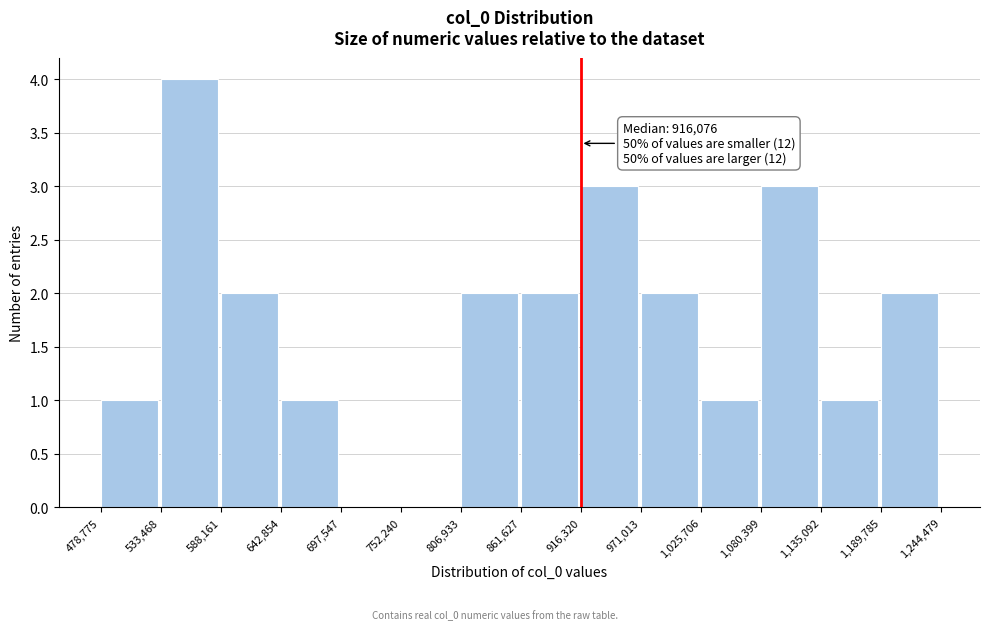

Which range on the x-axis has the tallest bar?

533,468 to 588,161